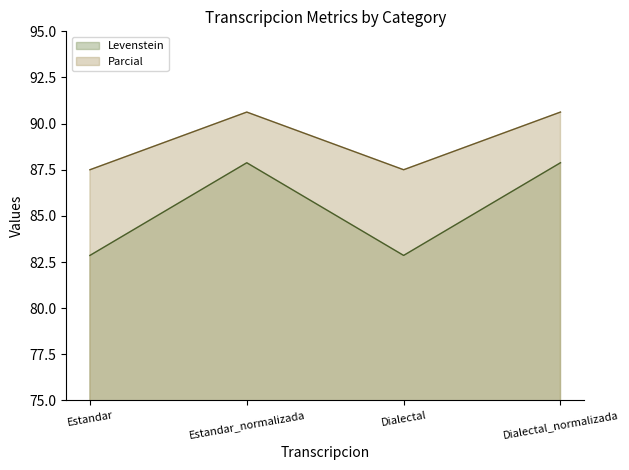

Which category has the highest value in the Levenstein series?

Estandar_normalizada